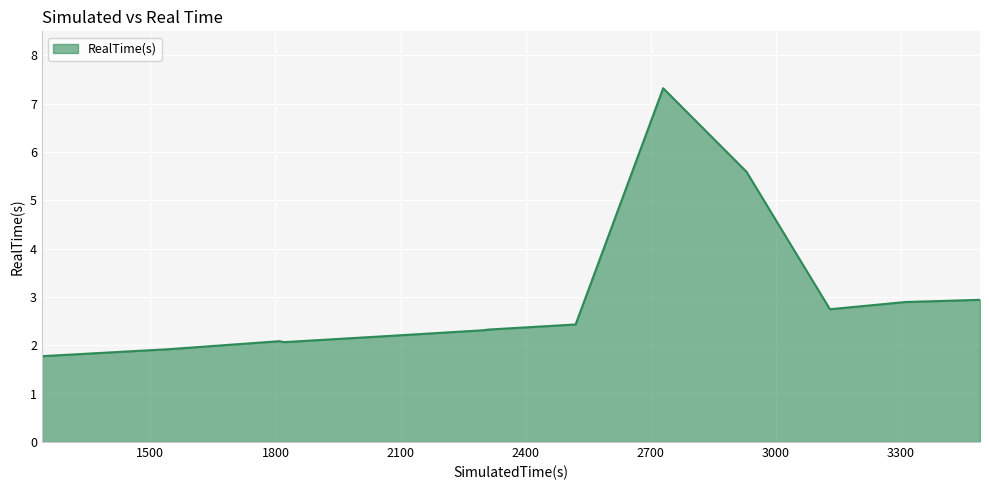

What is the greatest value displayed?

7.3